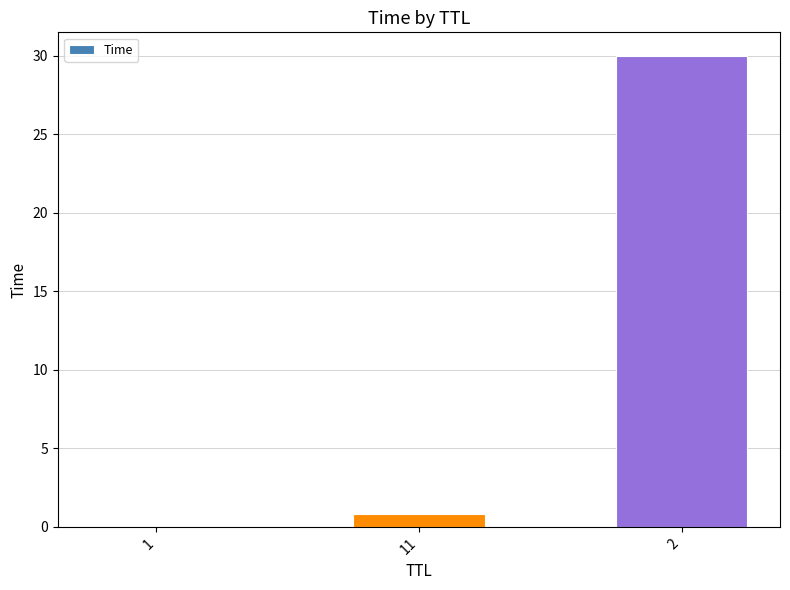

The value at 2 is 30.0. True or false?

True